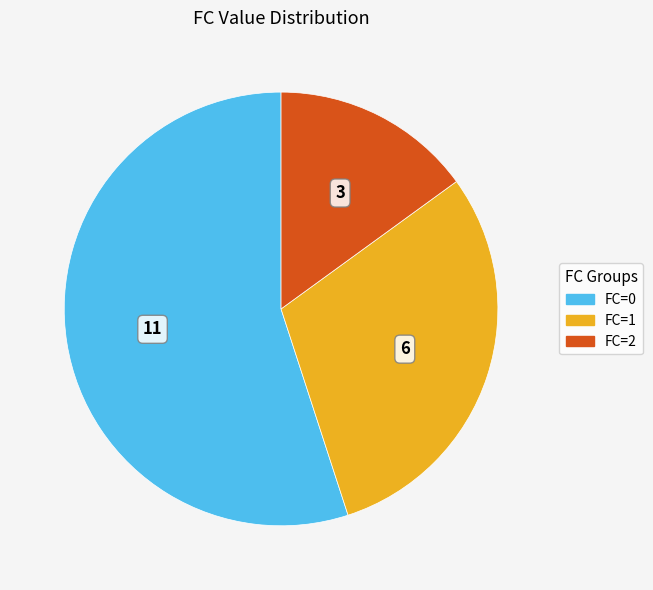

Is it true that FC=1 is 30% of the pie?

True